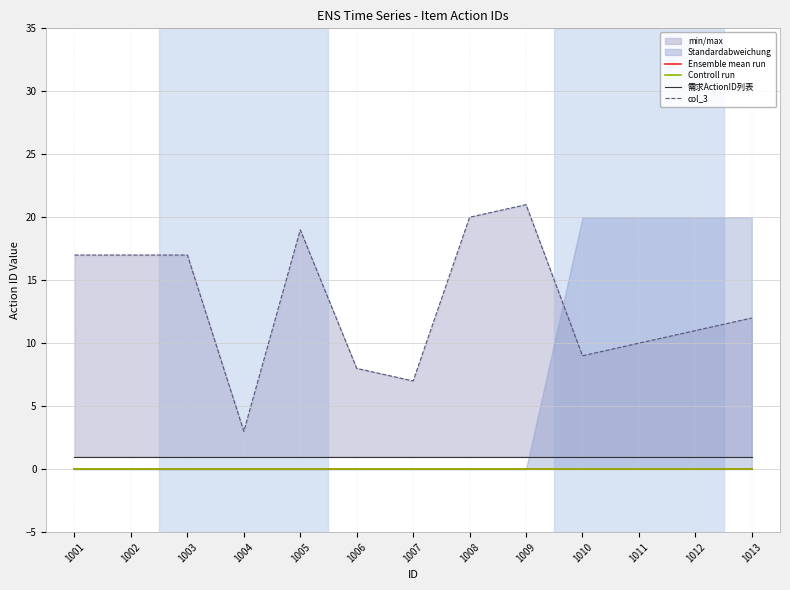

What is the average value of the 需求ActionID列表 series?

1